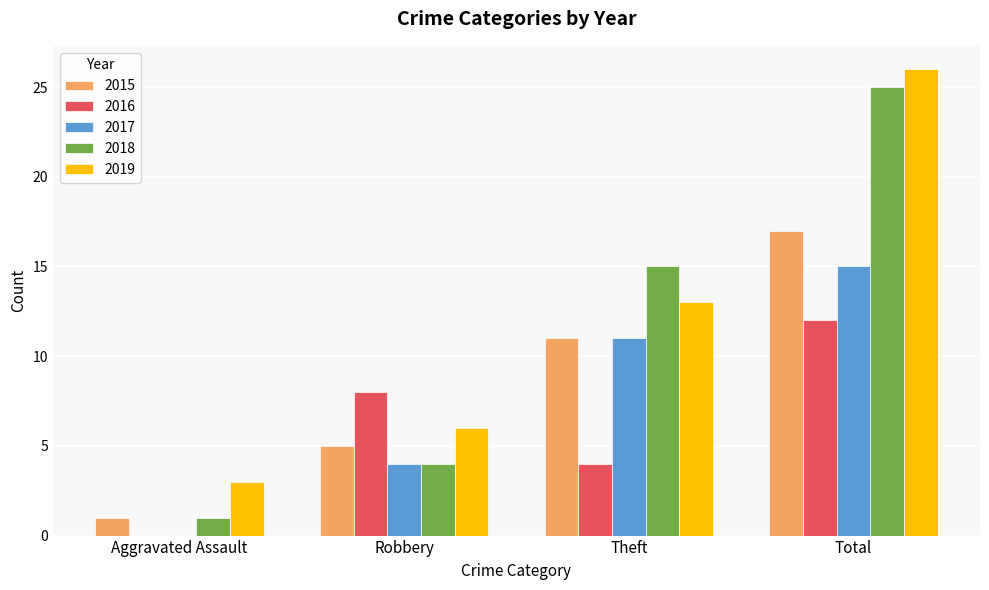

What is the sum of all 2017 values?

30